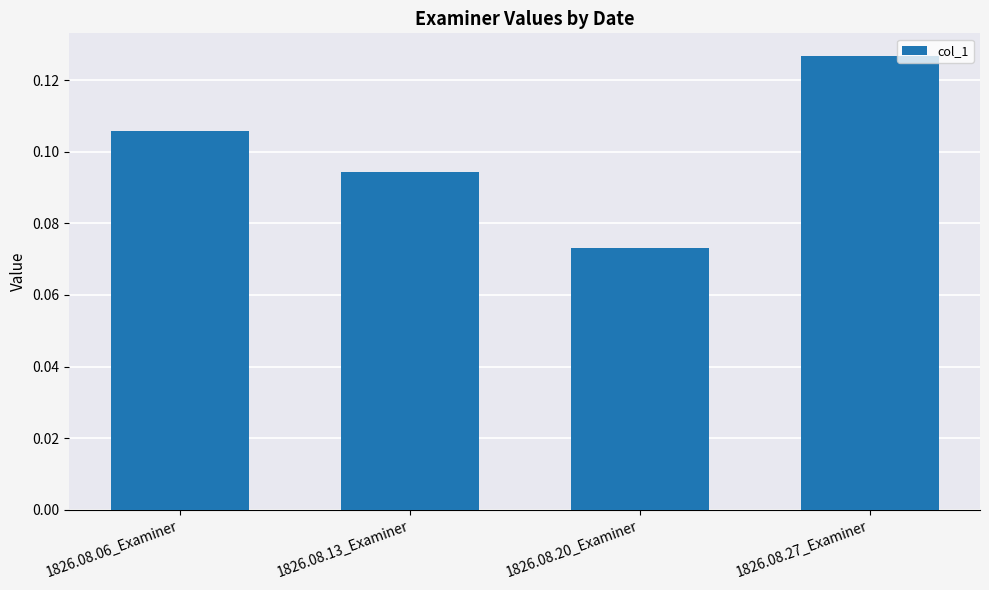

Which category has the lowest value across all series?

1826.08.20_Examiner